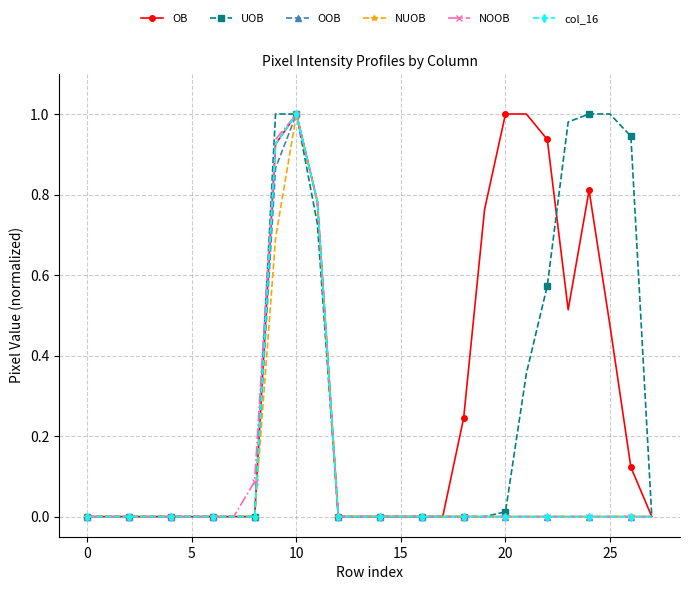

True or false: OOB has more than 0 points higher than both neighbors.

True